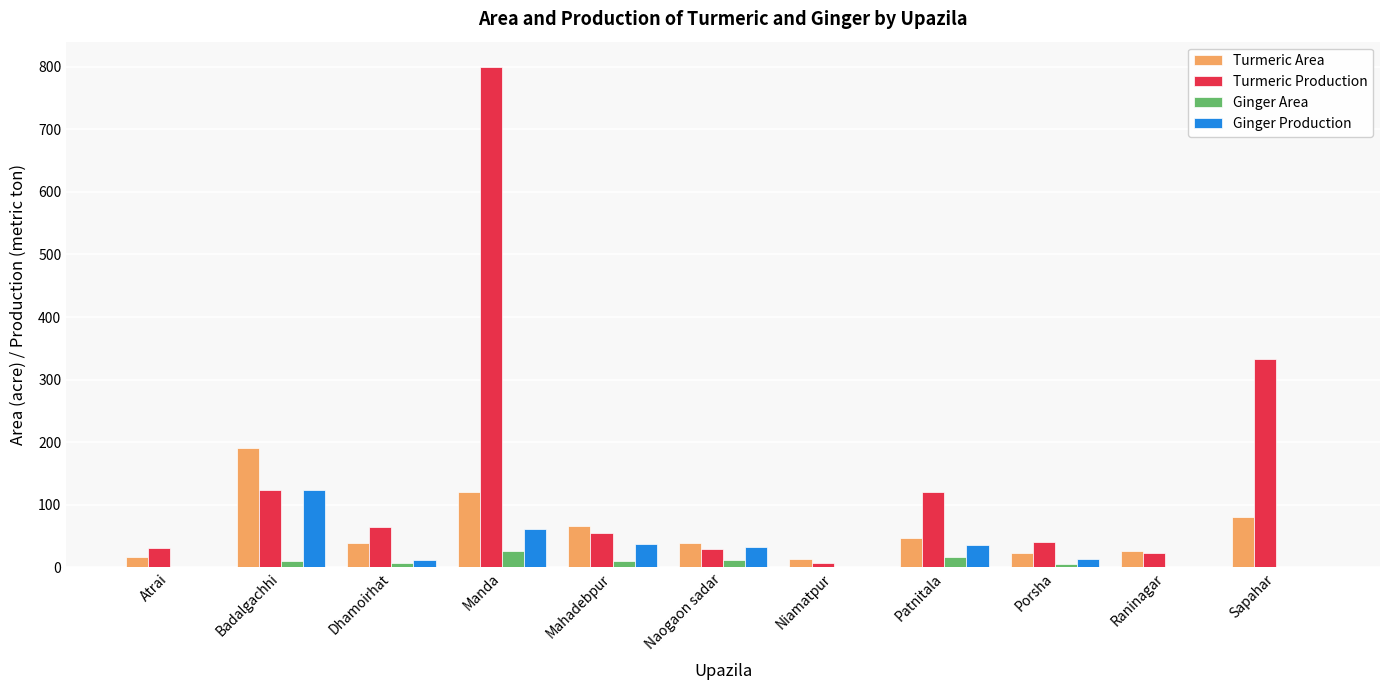

At which category is the sum across all series the highest?

Manda